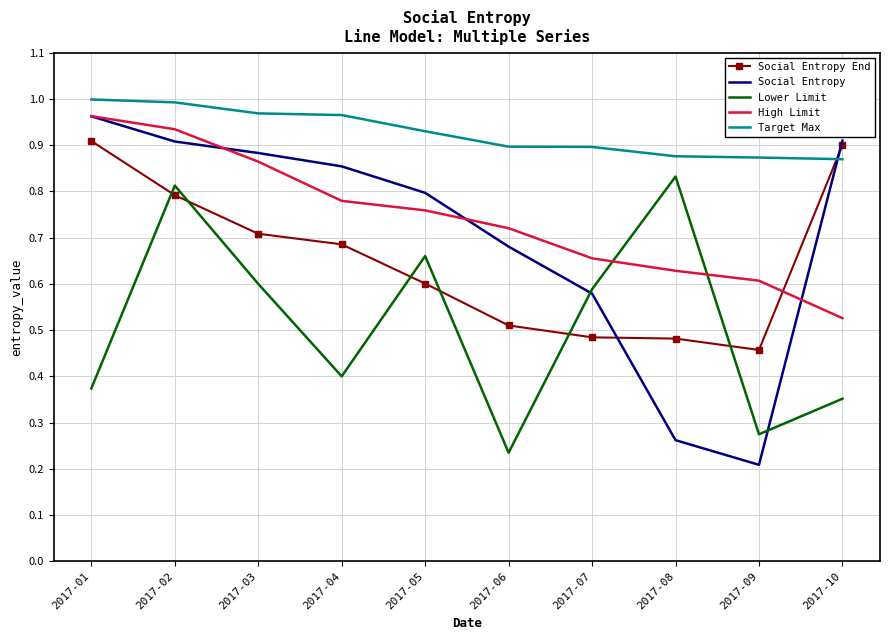

Which series changed the most between 2017-03 and 2017-06?

Lower Limit